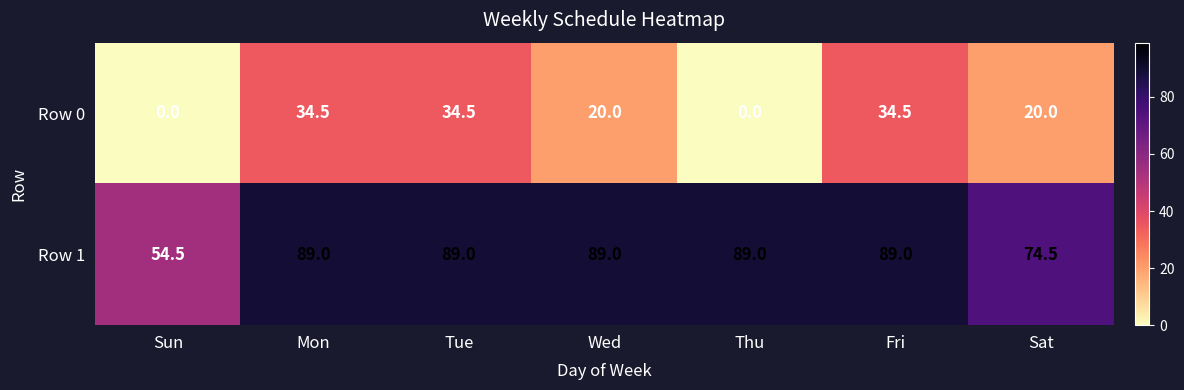

Reading left to right, what are all the values shown in this chart?

Row 0: Sun=0.0	Mon=34.5	Tue=34.5	Wed=20.0	Thu=0.0	Fri=34.5	Sat=20.0
Row 1: Sun=54.5	Mon=89.0	Tue=89.0	Wed=89.0	Thu=89.0	Fri=89.0	Sat=74.5